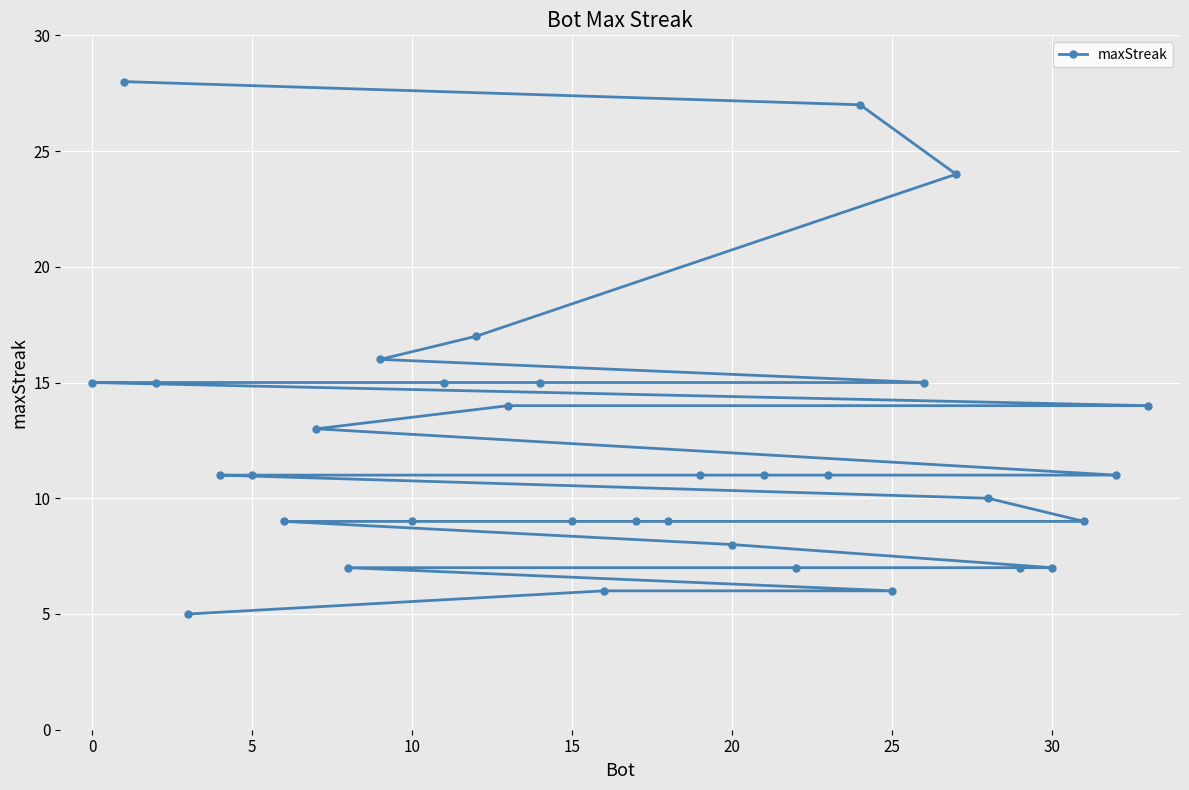

What is the smallest value displayed?

5